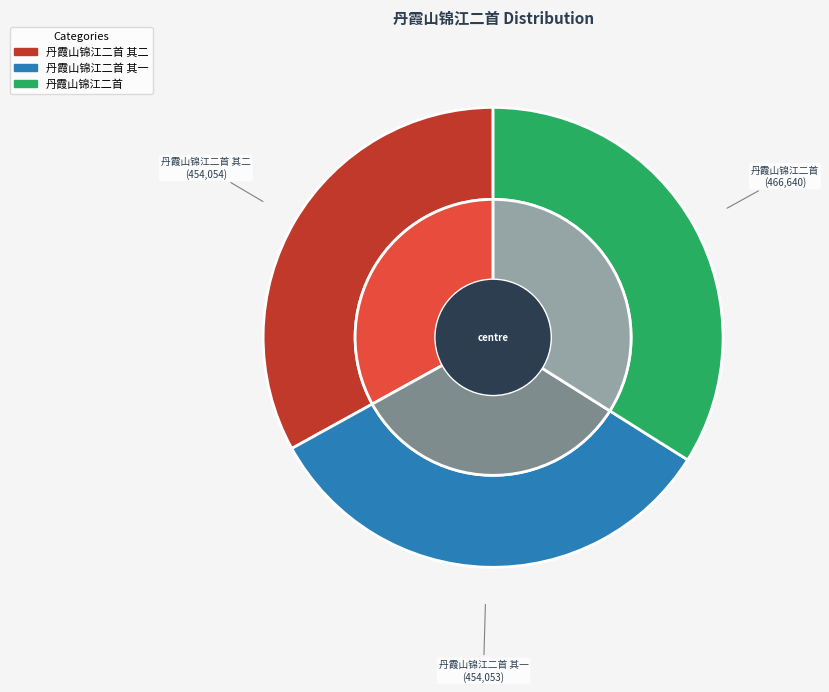

Count the number of slices in the pie.

3